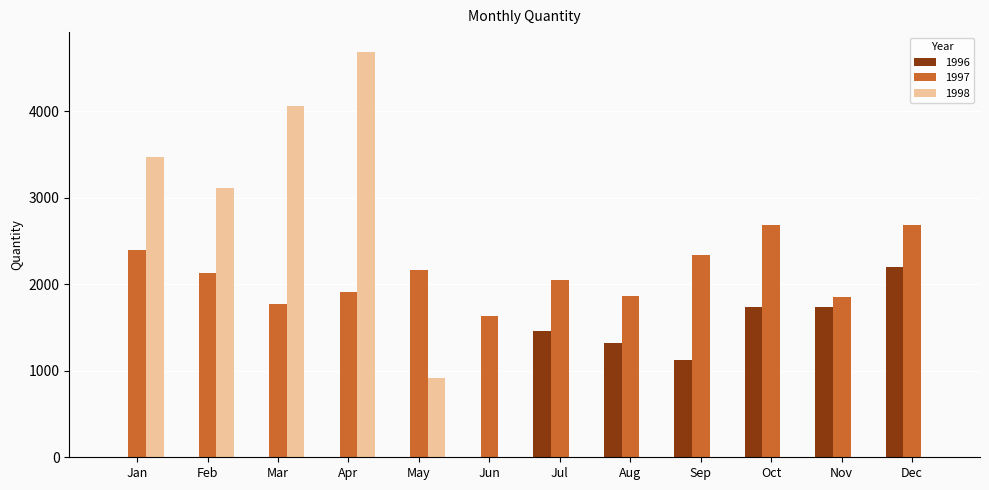

Which series has the largest total across all categories?

1997